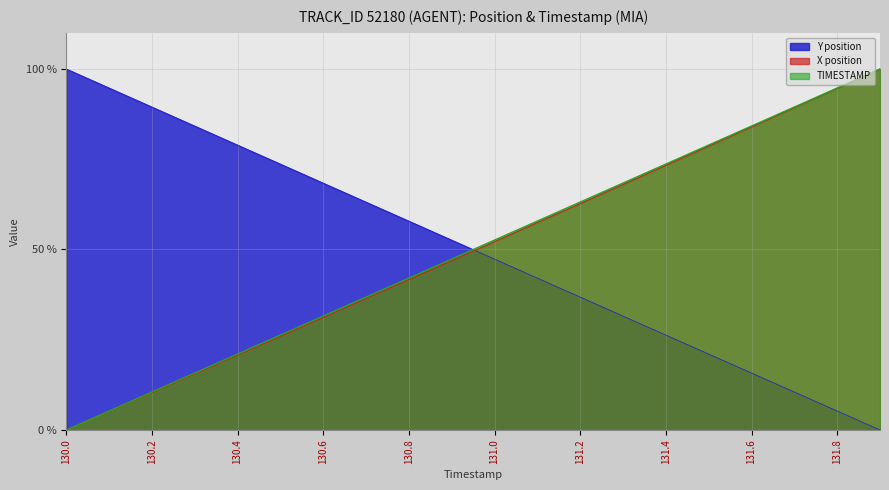

True or false: TIMESTAMP and X position cross at least once.

False